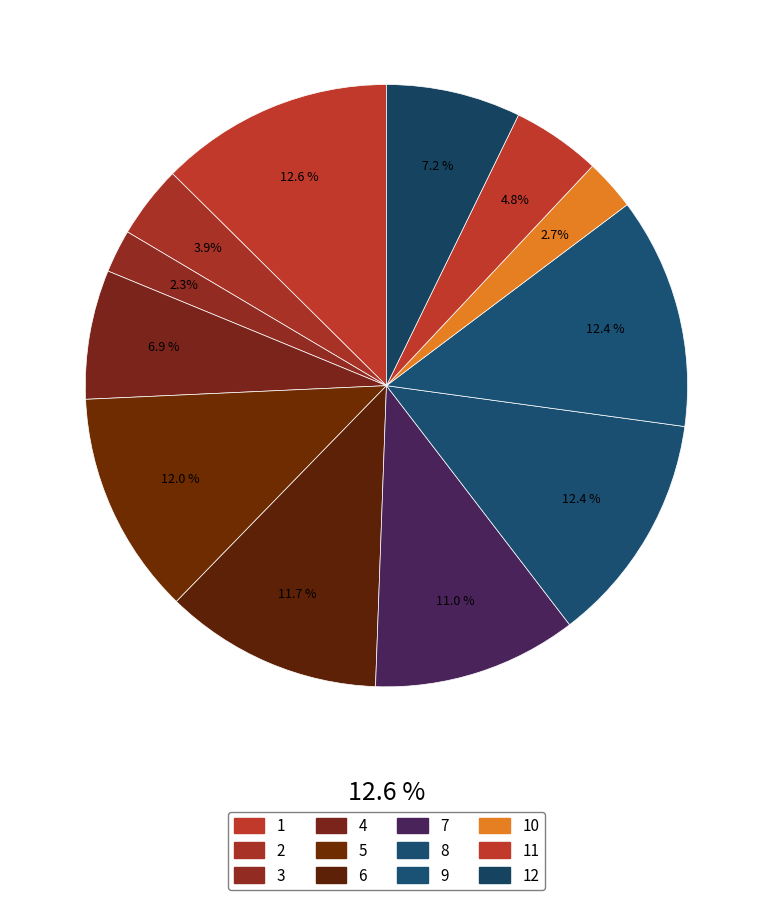

How many slices are in this pie chart?

12